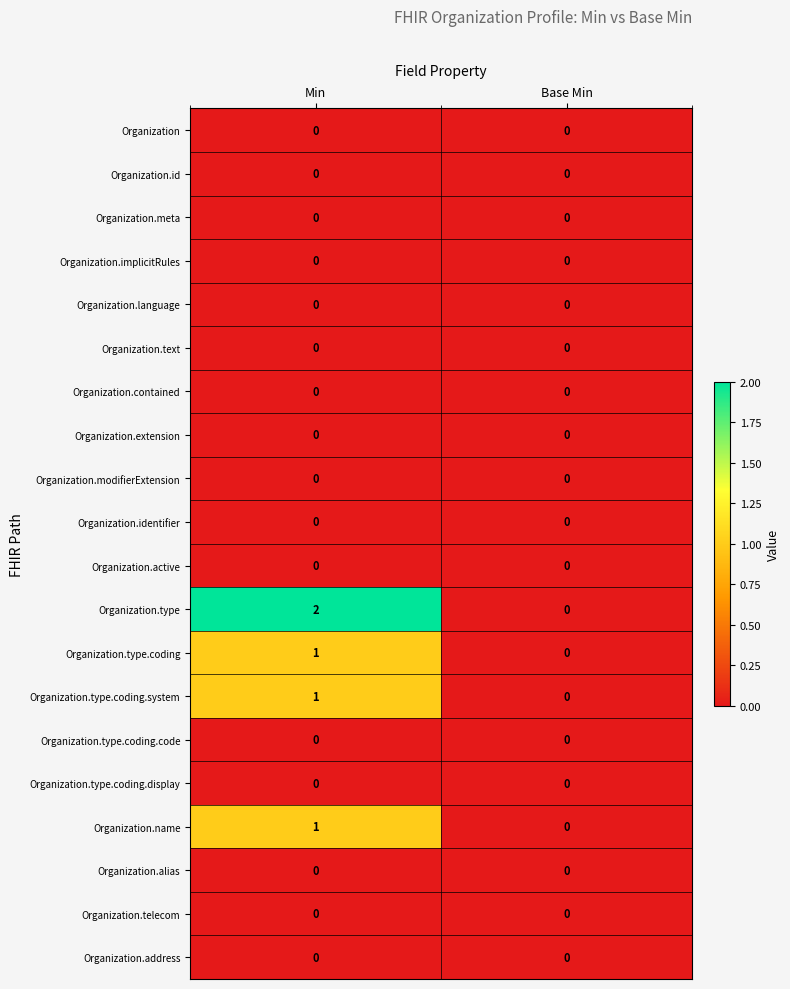

At which category does the chart reach its peak across all series?

Min